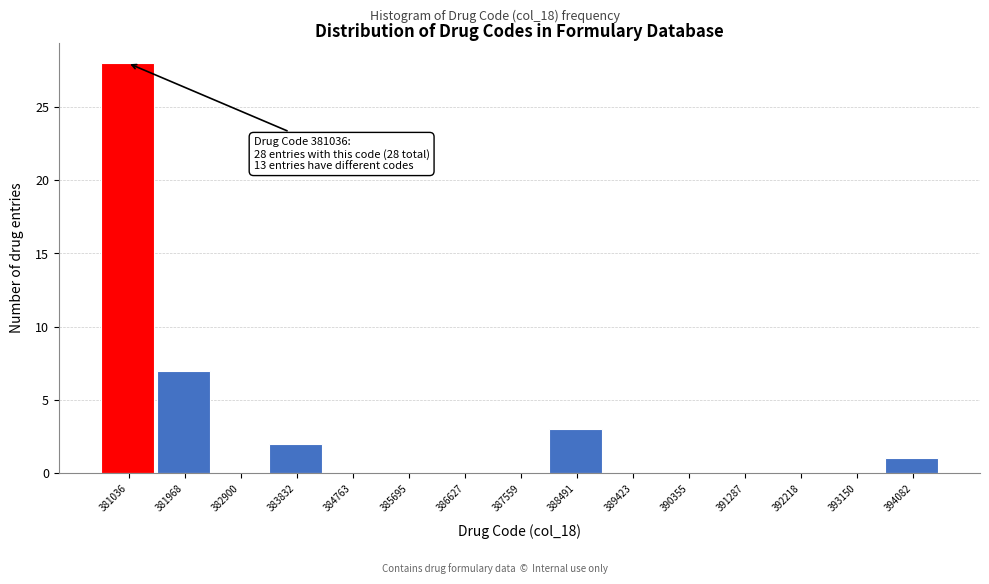

Reading left to right, extract all data points from this chart.

381036=28	381968=7	382900=0	383832=2	384763=0	385695=0	386627=0	387559=0	388491=3	389423=0	390355=0	391287=0	392218=0	393150=0	394082=1